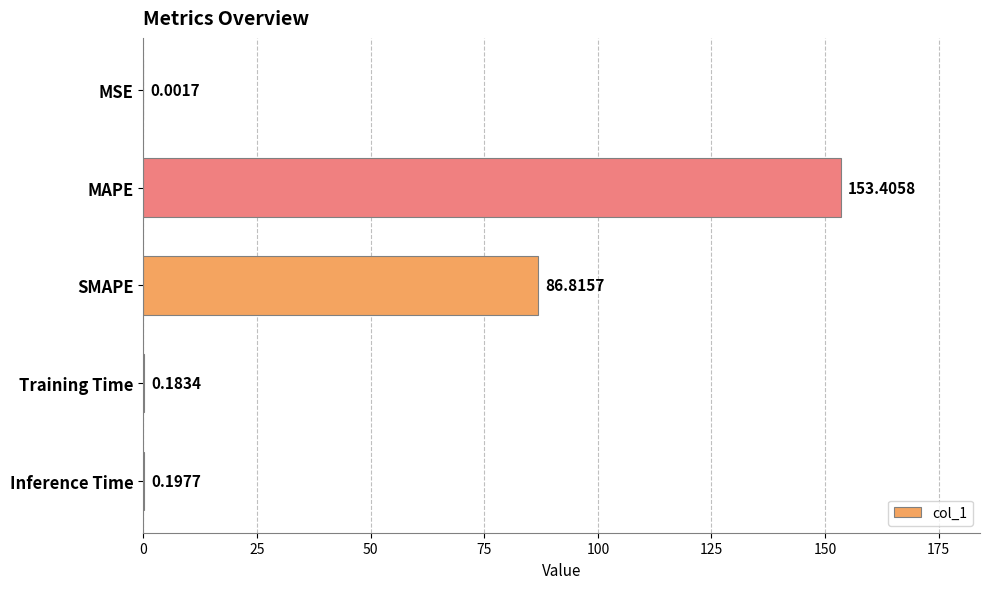

At which category does the chart reach its peak across all series?

MAPE